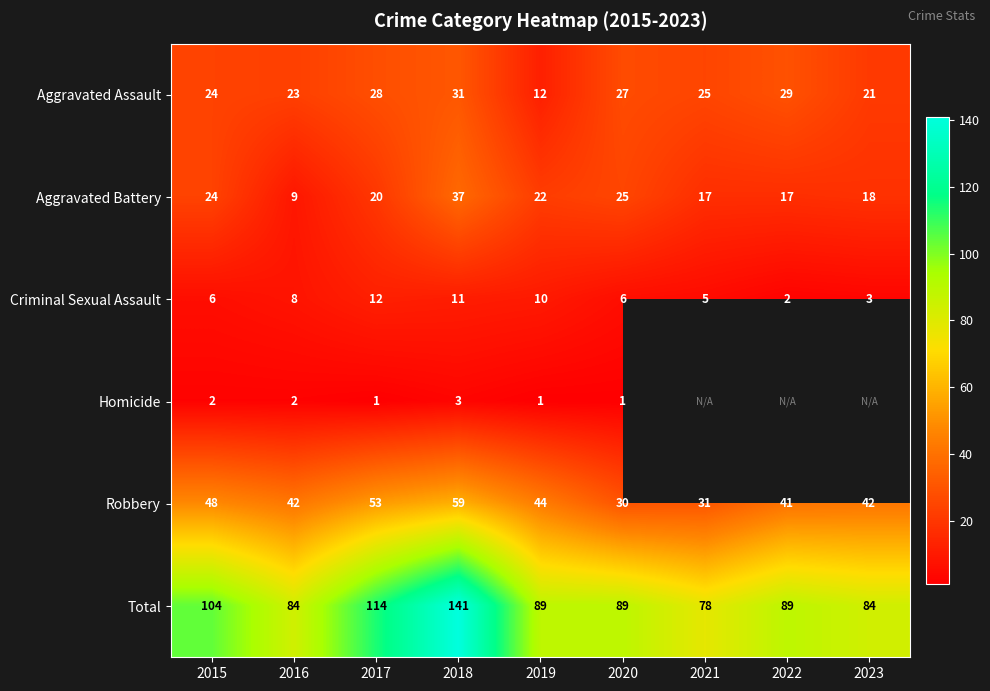

What is the difference between the Total values at 2017 and 2022?

25